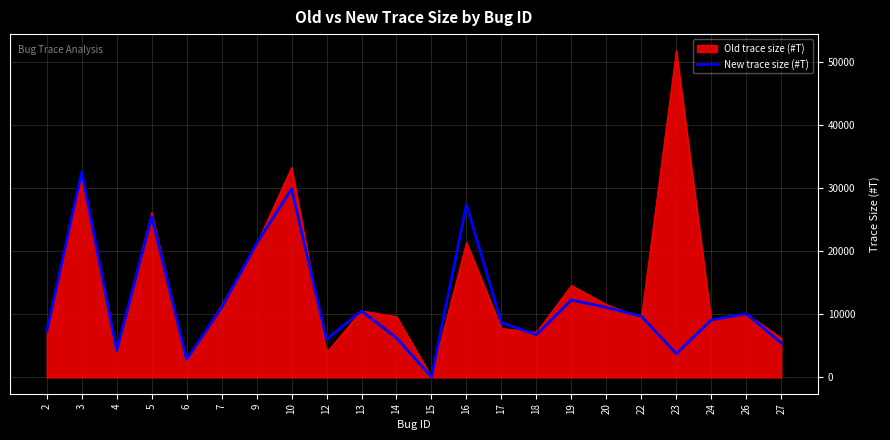

What is the maximum value for New trace size (#T)?

32601